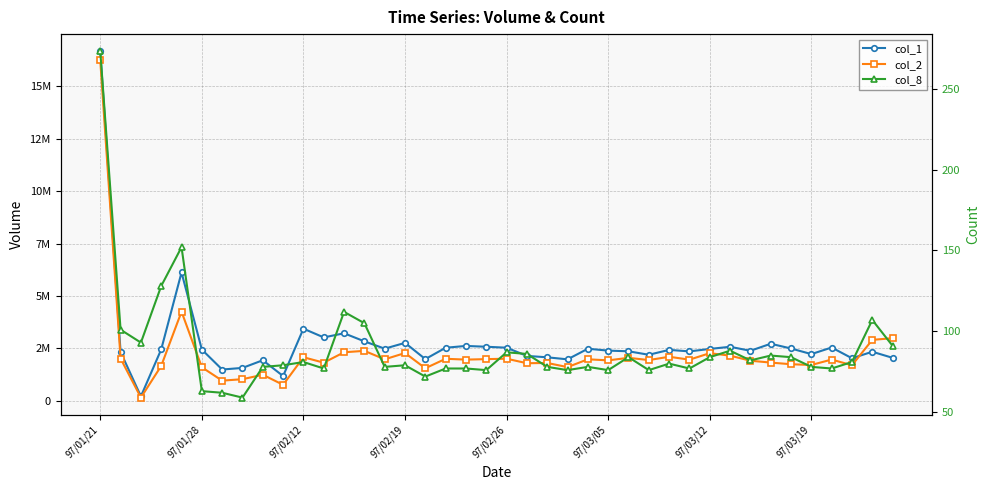

After their last crossing, which series has the higher values: col_2 or col_1?

col_2